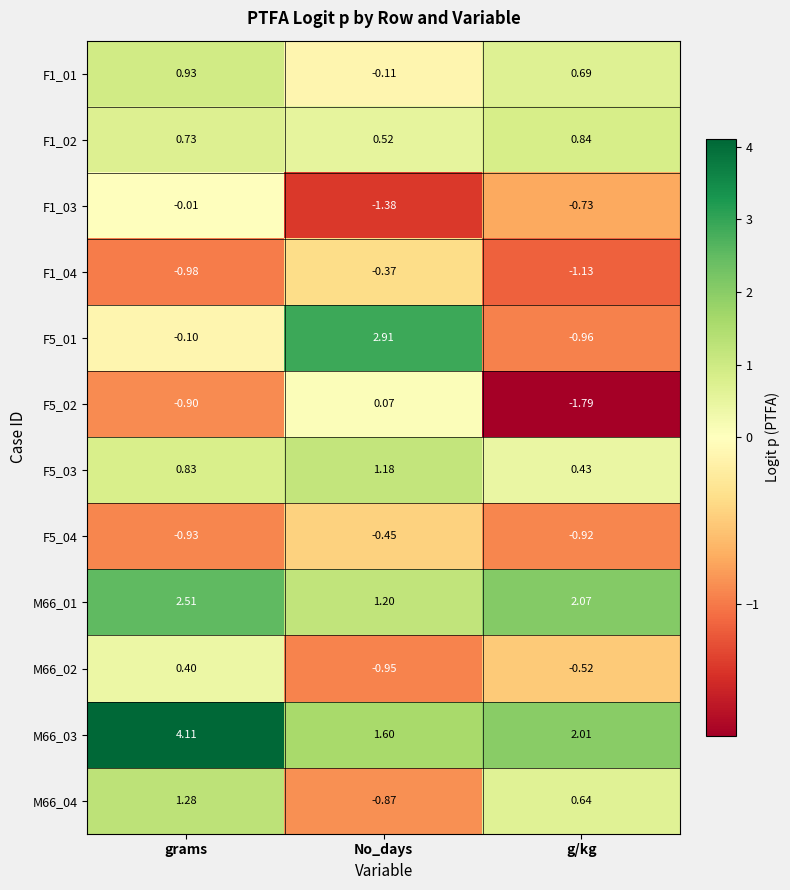

At which category does the chart reach its peak across all series?

grams